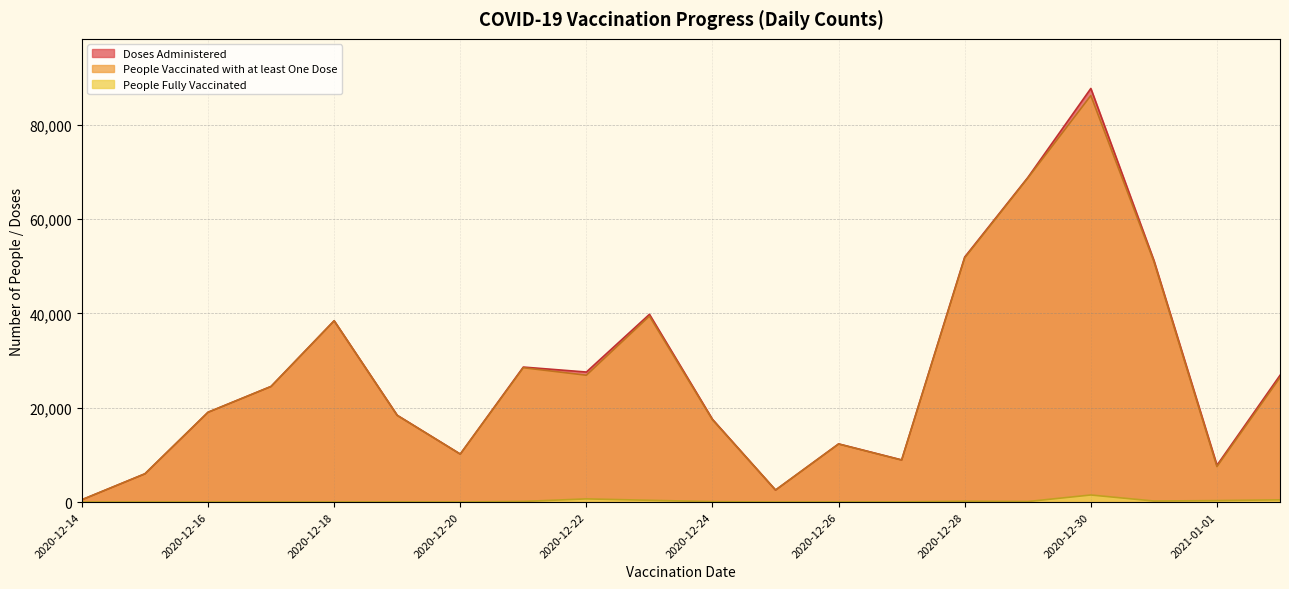

What is the lowest value of the People Vaccinated with at least One Dose series?

500